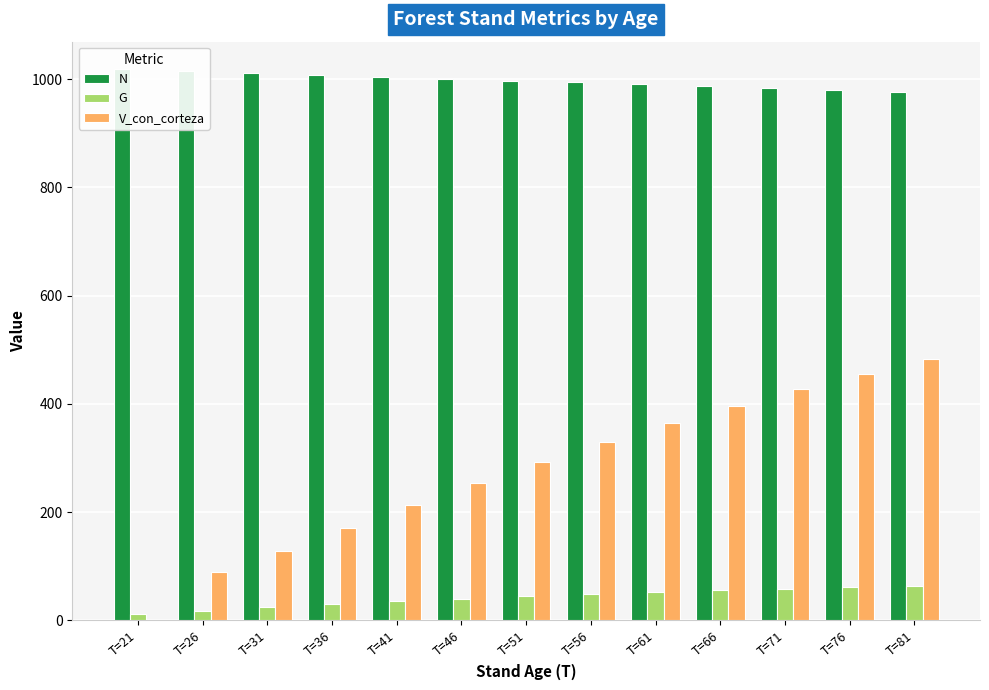

What is the value of the G bar at the 6th from the left?

40.1